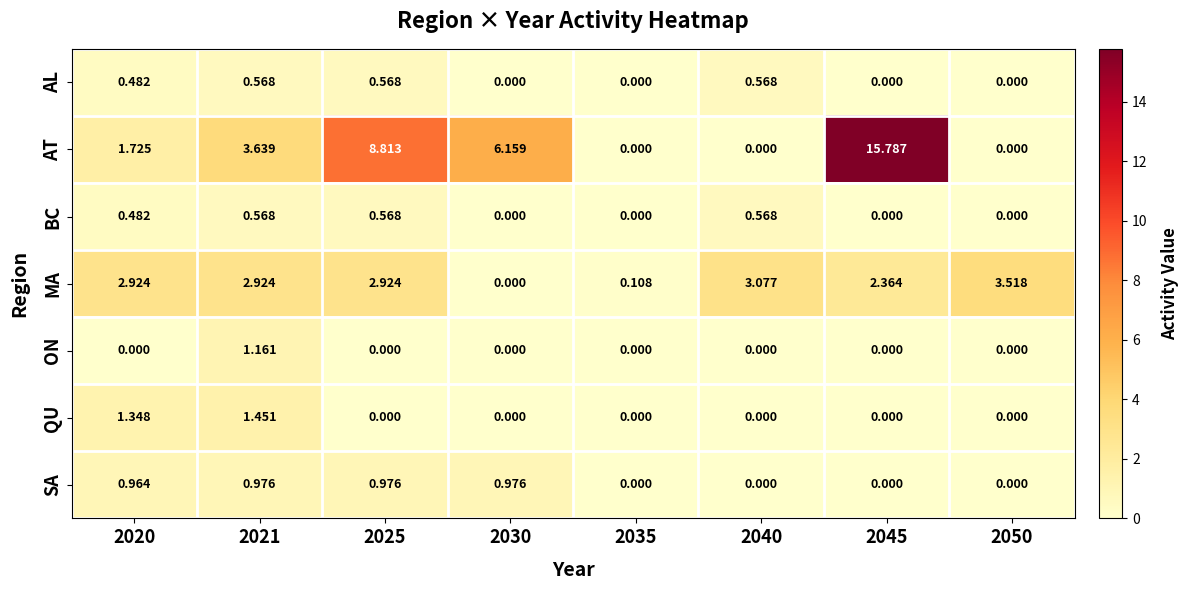

Between 2020 and 2040, which series saw the biggest shift?

AT